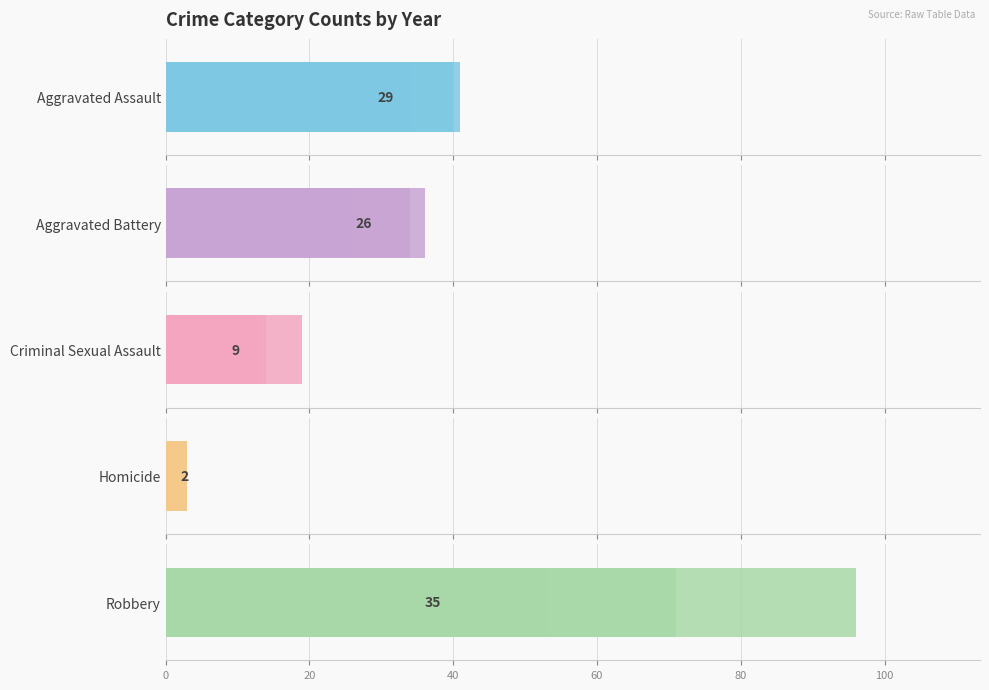

How many Homicide values are between 2 and 3?

6